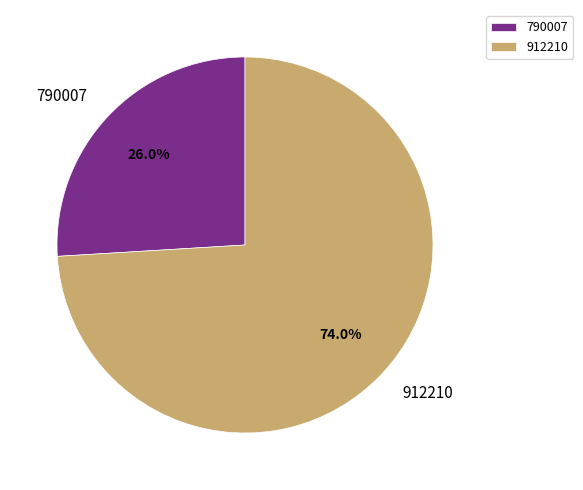

Between 790007 and 912210, which is larger?

912210